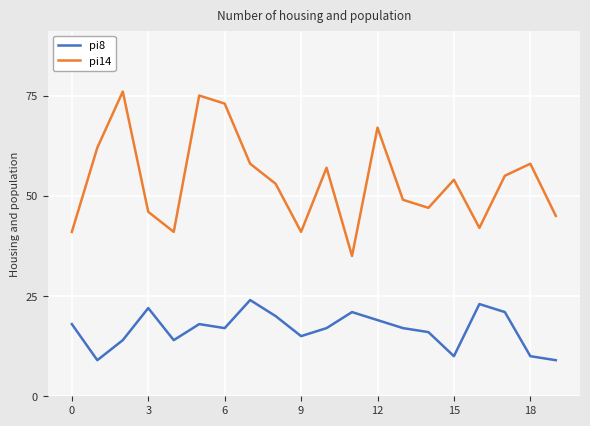

What is the smallest value displayed?

9